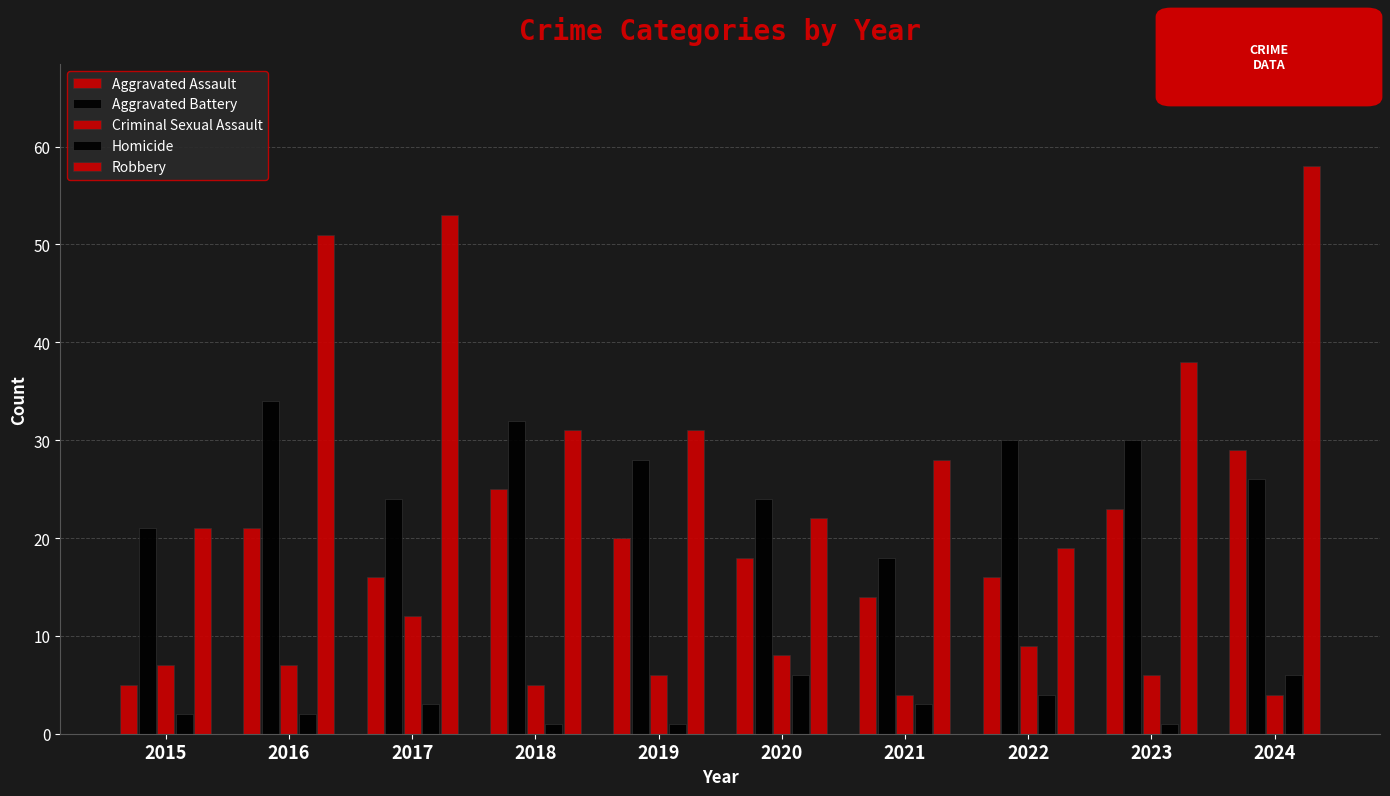

How many bars are there in total?

50